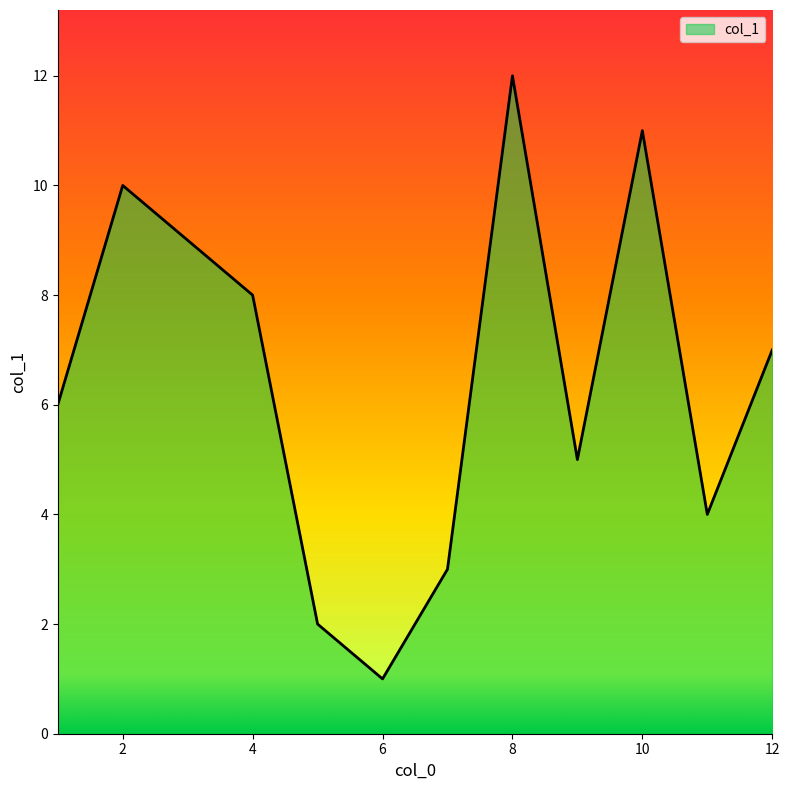

What is the difference between the maximum and minimum values?

11